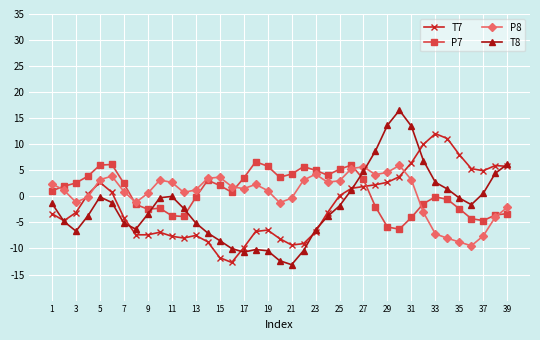

What is the value of the P7 point at the 26th from the left?

6.0